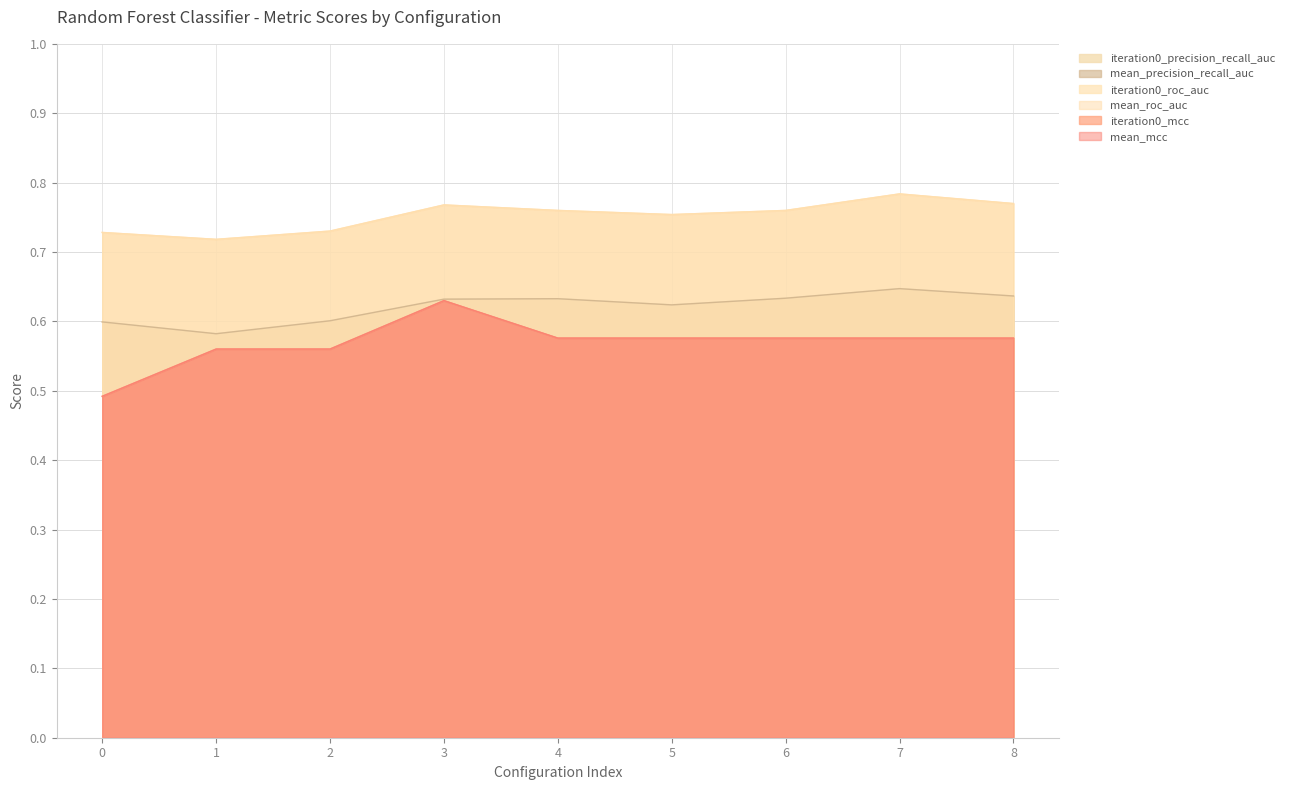

Where is iteration0_roc_auc nearest to the value 0?

1